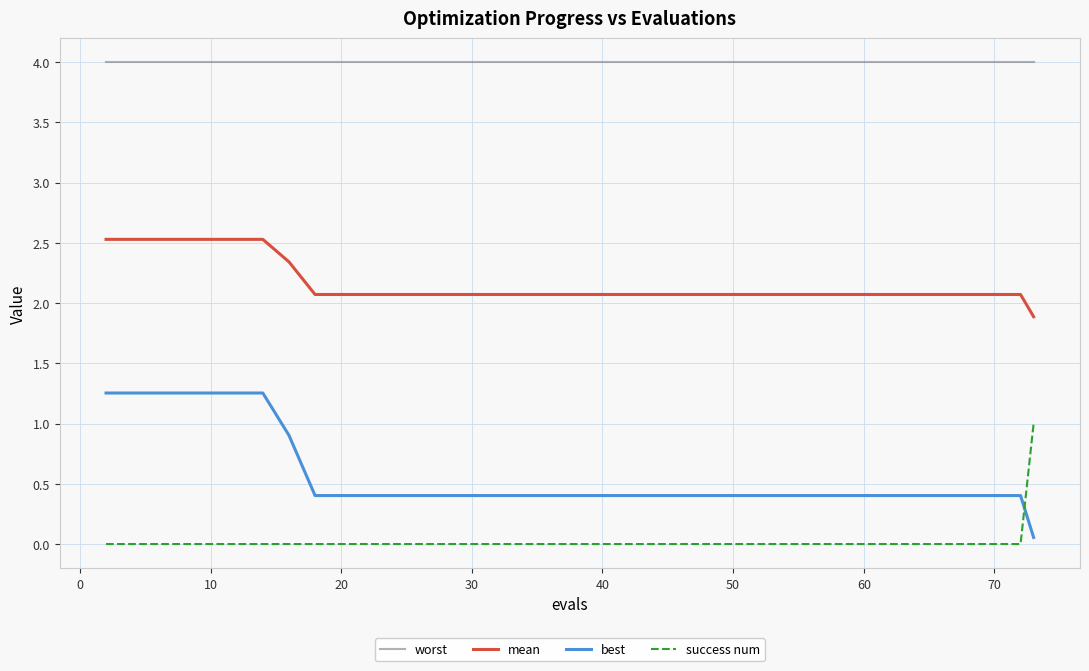

What is the maximum value shown in the chart?

4.0